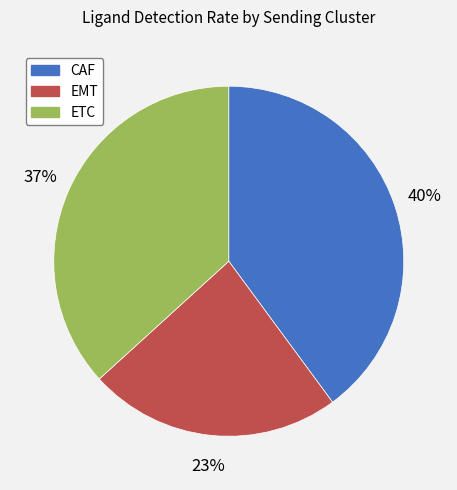

True or false: EMT accounts for 15% of the total.

False